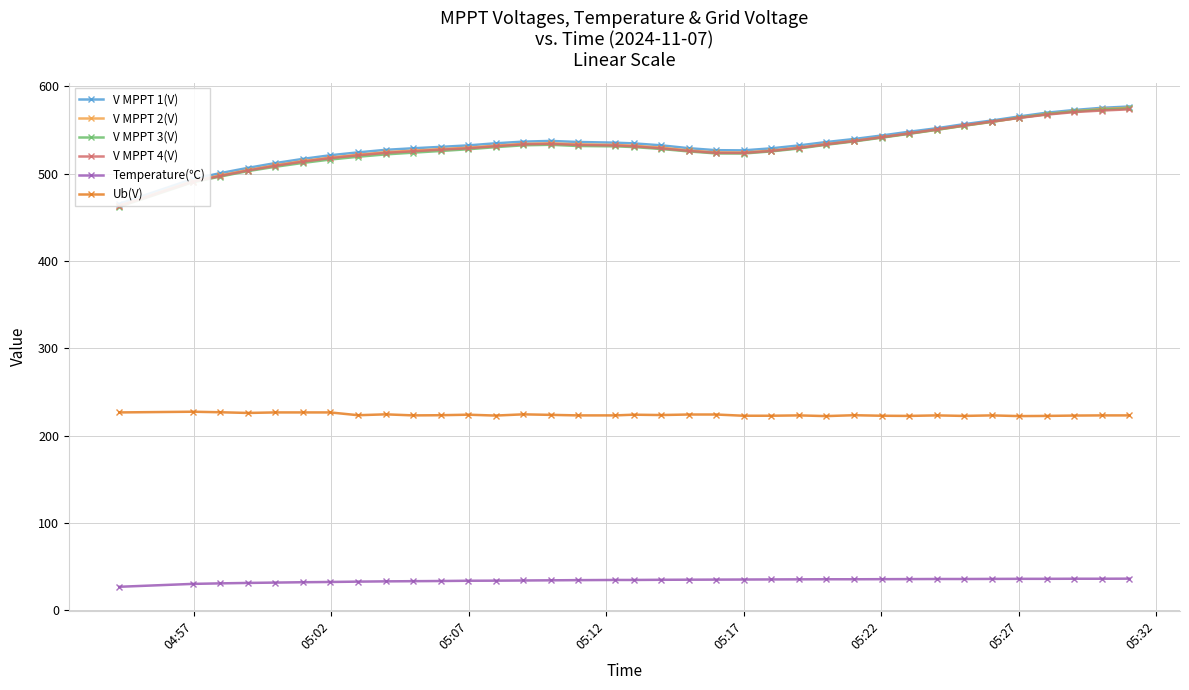

What is the minimum value for Temperature(℃)?

27.0